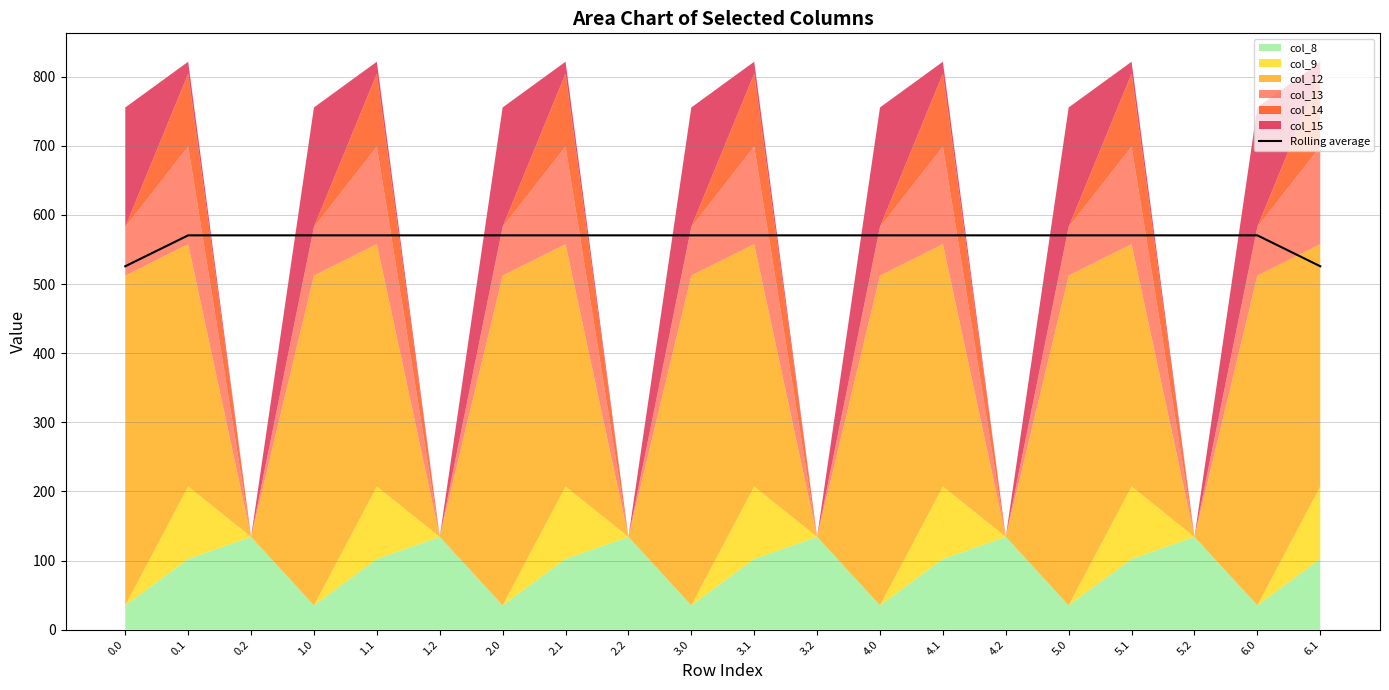

The chart shows a value of 570.5 at 6.0. True or false?

True